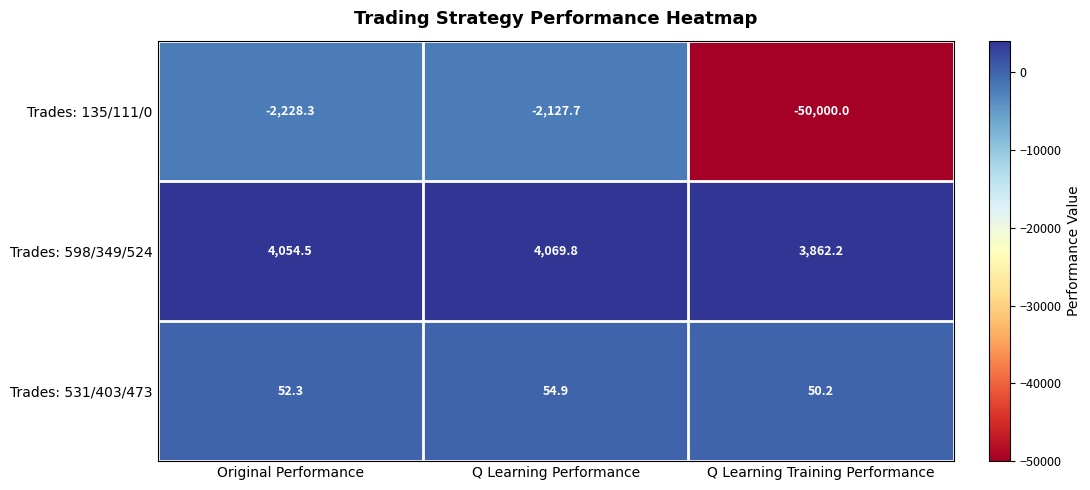

List the series in order of their overall mean, lowest first.

Trades: 135/111/0, Trades: 531/403/473, Trades: 598/349/524